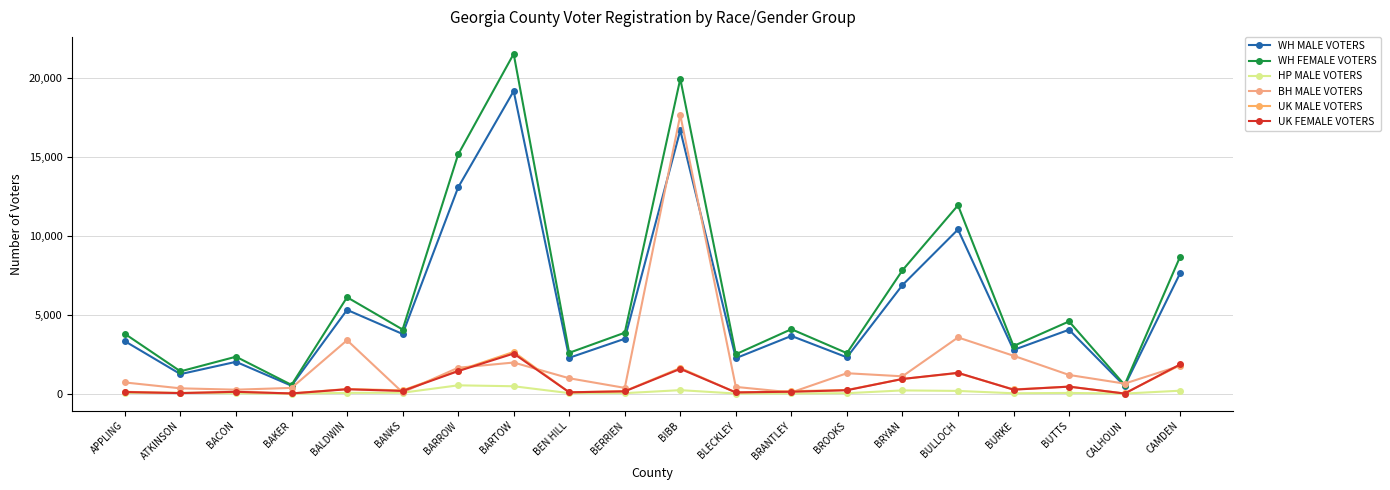

What is the difference between the highest and lowest values at BLECKLEY?

2490